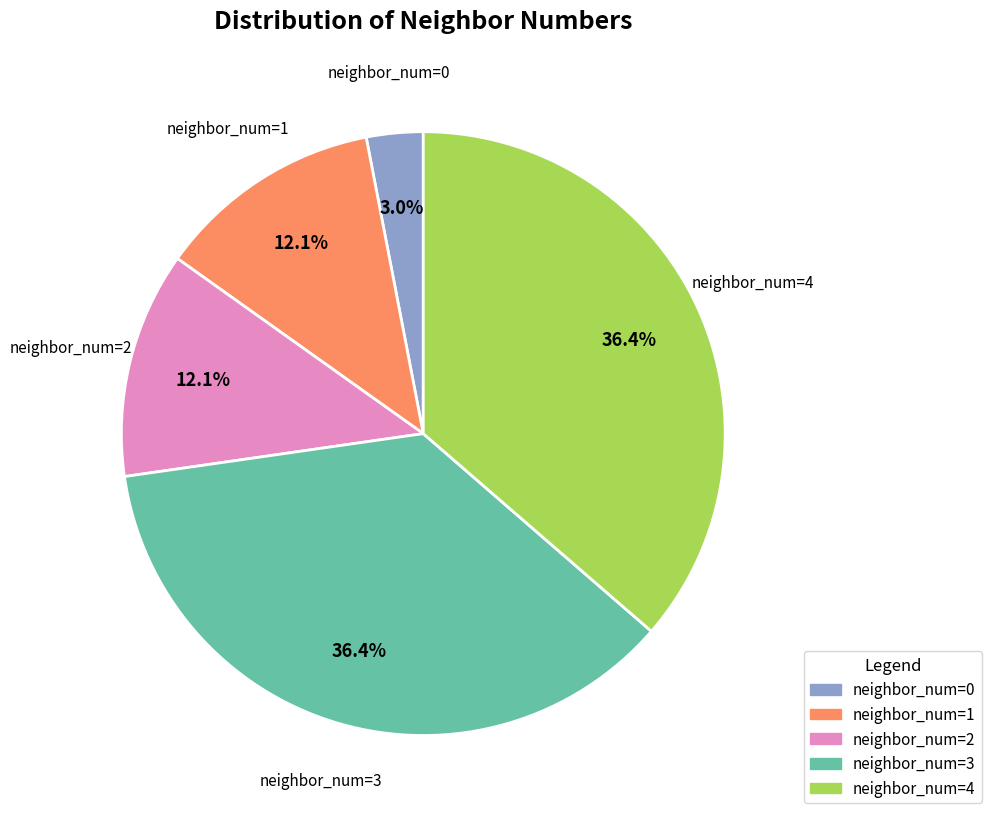

Approximately how many times larger is the value at neighbor_num=4 compared to neighbor_num=1?

3.0